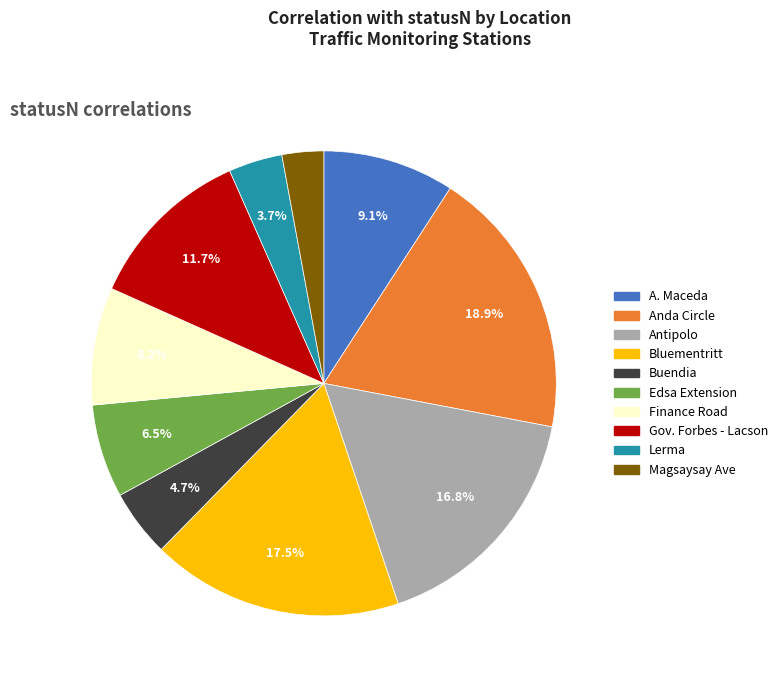

Is there any slice that represents more than half of the pie?

No